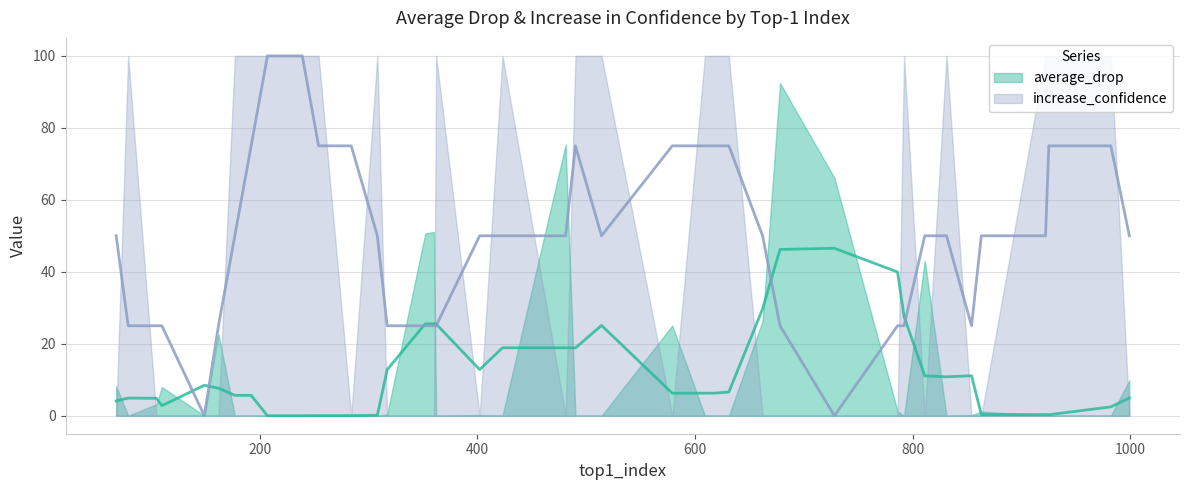

True or false: increase_confidence and average_drop intersect in this chart.

True